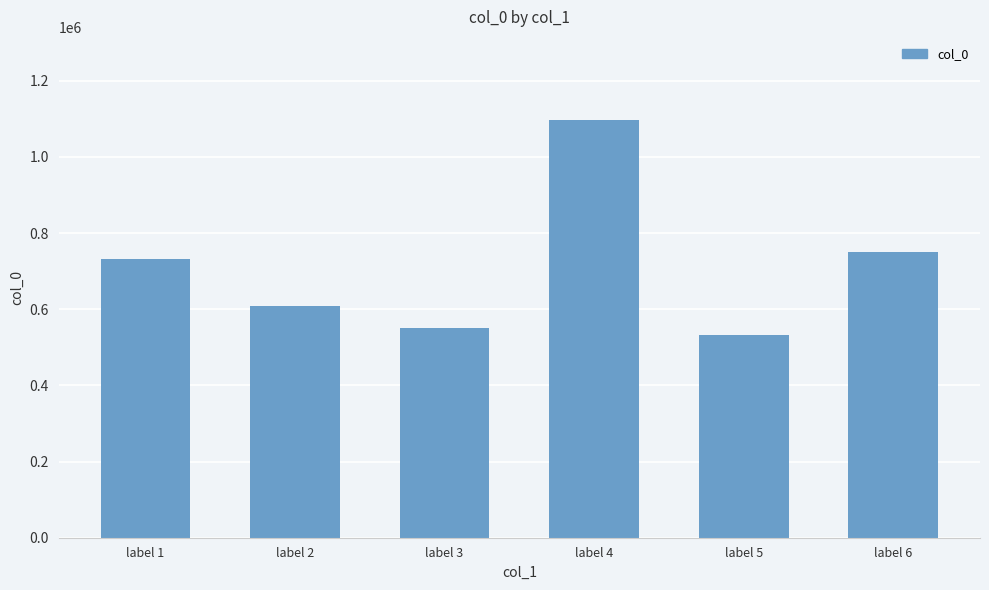

Is it true that the value at label 1 is 1035981?

False